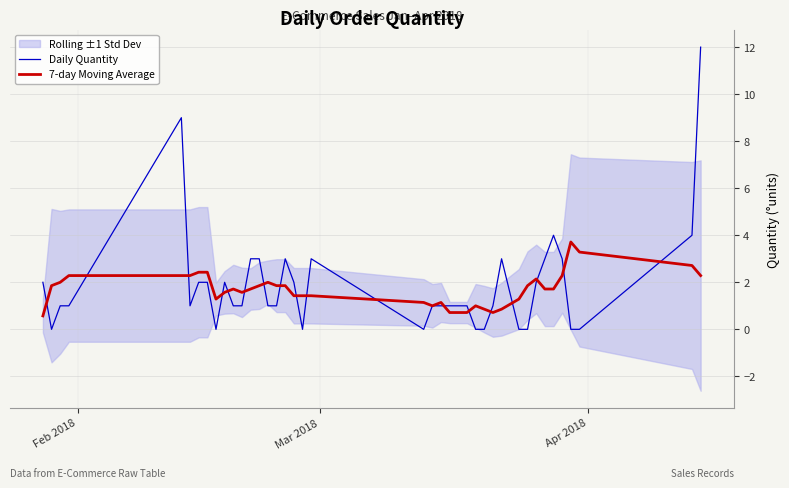

Which series has the largest total across all categories?

Daily Quantity